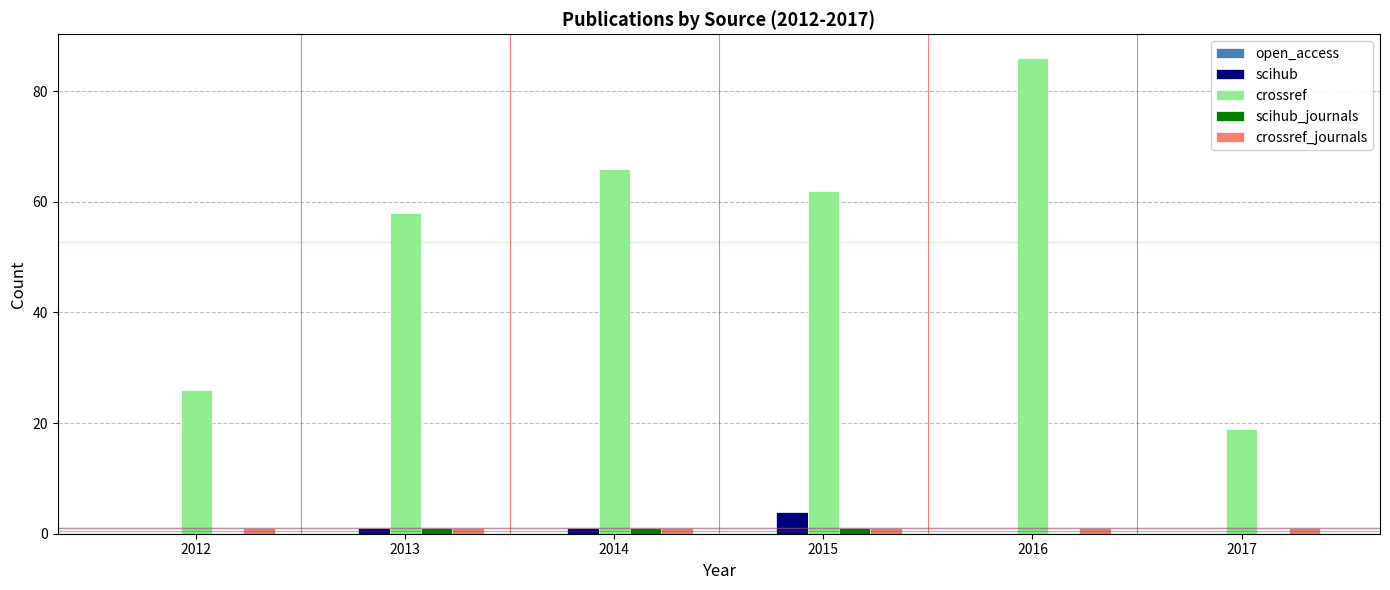

What is the highest value of the scihub series?

4